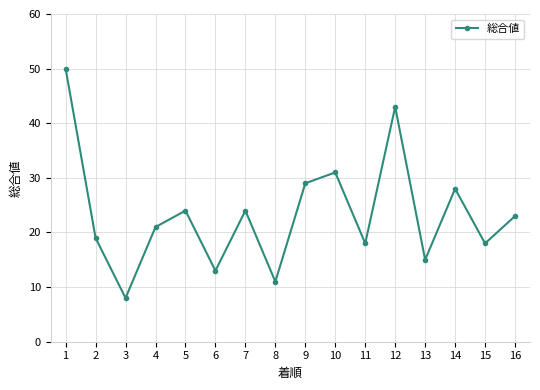

The value at 6 is 13. True or false?

True